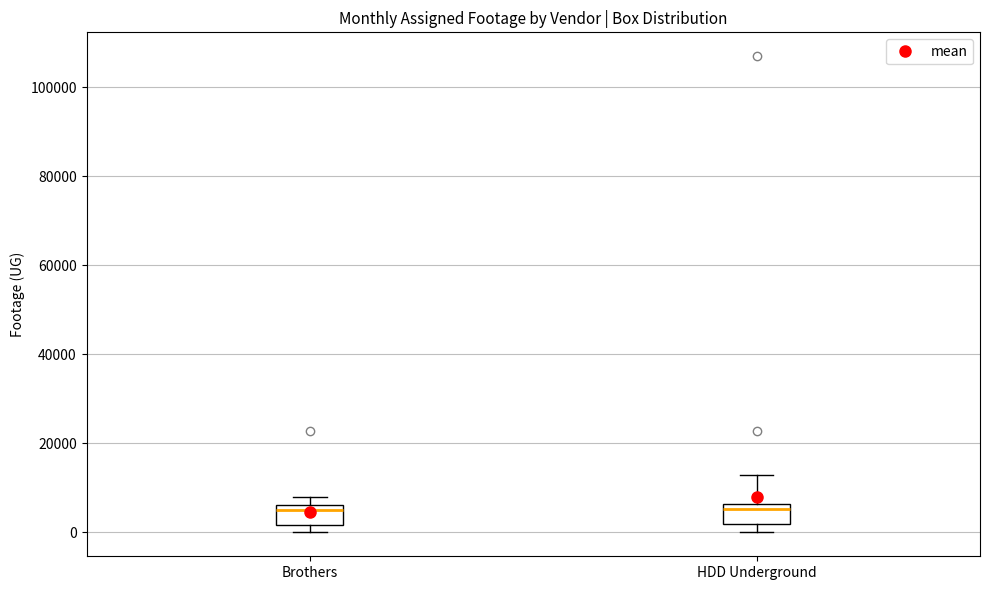

Reading left to right, transcribe this box plot: for each box, give where its median line is, the range the box spans, and where its two whiskers end, as read against the y-axis. The values are not printed on the chart, so give them approximately, as read against the axis.

Brothers: median 4000, box 2000 to 6000, whiskers 0 to 8000
HDD Underground: median 6000 (just below the box's upper edge), box 2000 to 6000, whiskers 0 to 12000